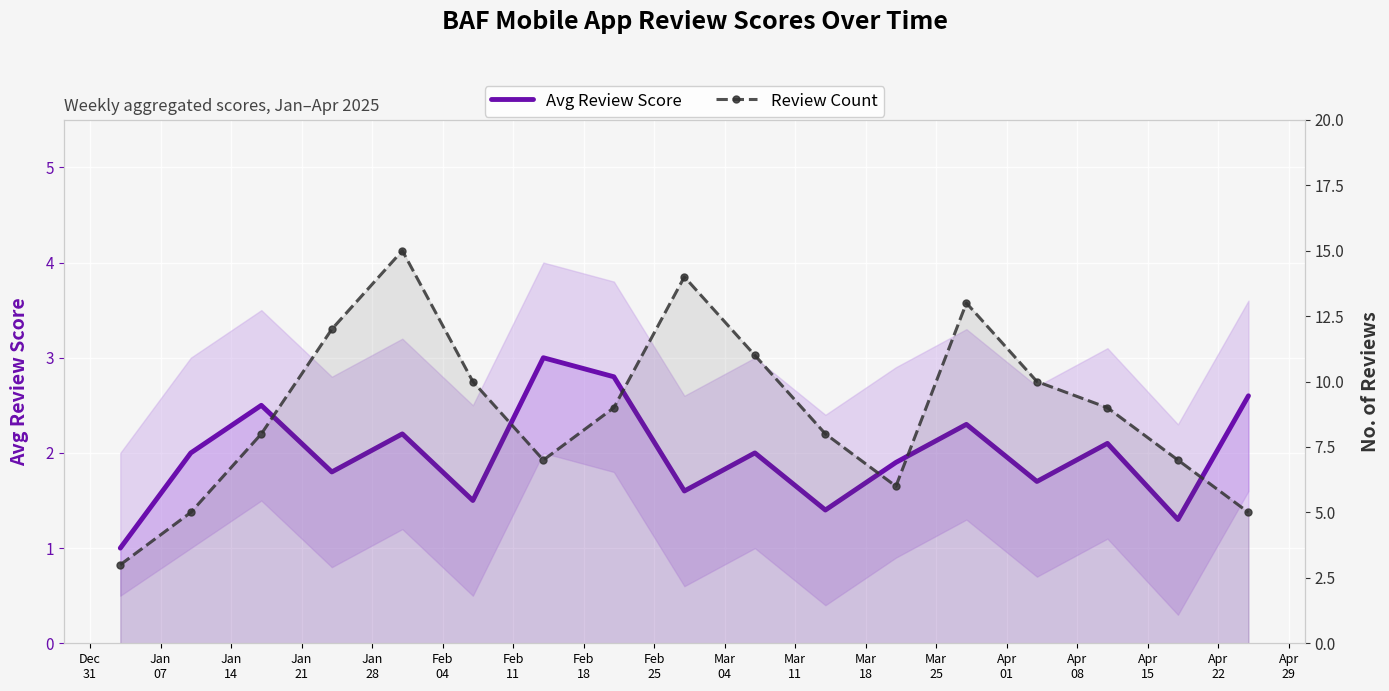

What is the sum of all Avg Review Score values?

33.7